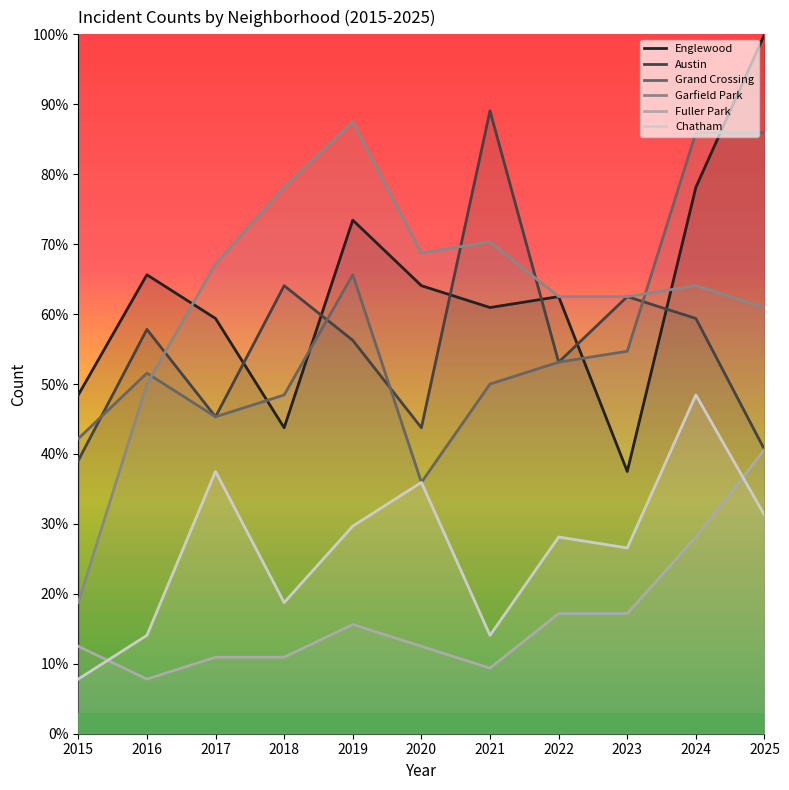

How many values in the Austin series are below 56?

5